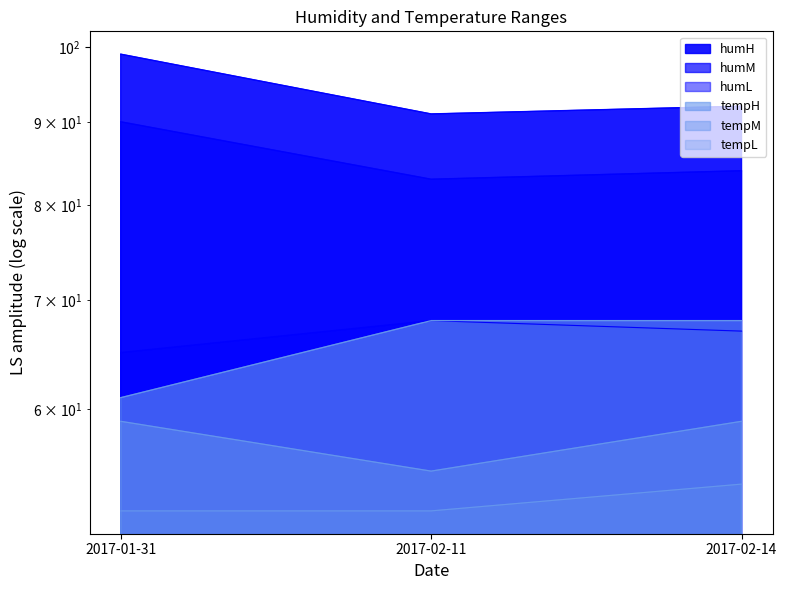

Reading left to right, list all the values displayed in this chart.

humM: 2017-01-31=90	2017-02-11=83	2017-02-14=84
humL: 2017-01-31=65	2017-02-11=68	2017-02-14=67
humH: 2017-01-31=99	2017-02-11=91	2017-02-14=92
tempM: 2017-01-31=59	2017-02-11=55	2017-02-14=59
tempH: 2017-01-31=61	2017-02-11=68	2017-02-14=68
tempL: 2017-01-31=52	2017-02-11=52	2017-02-14=54